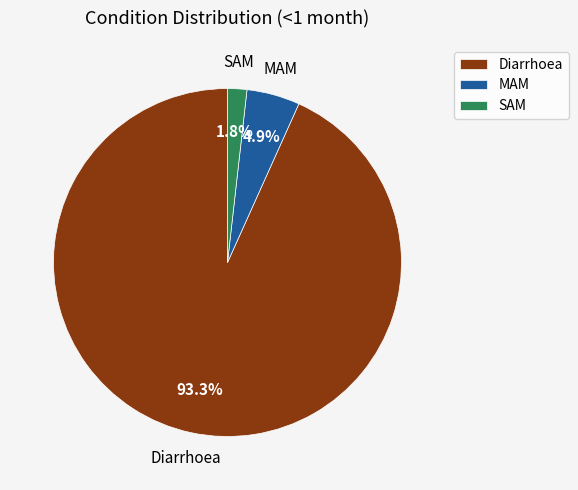

To the nearest percent, what portion does Diarrhoea represent?

93%